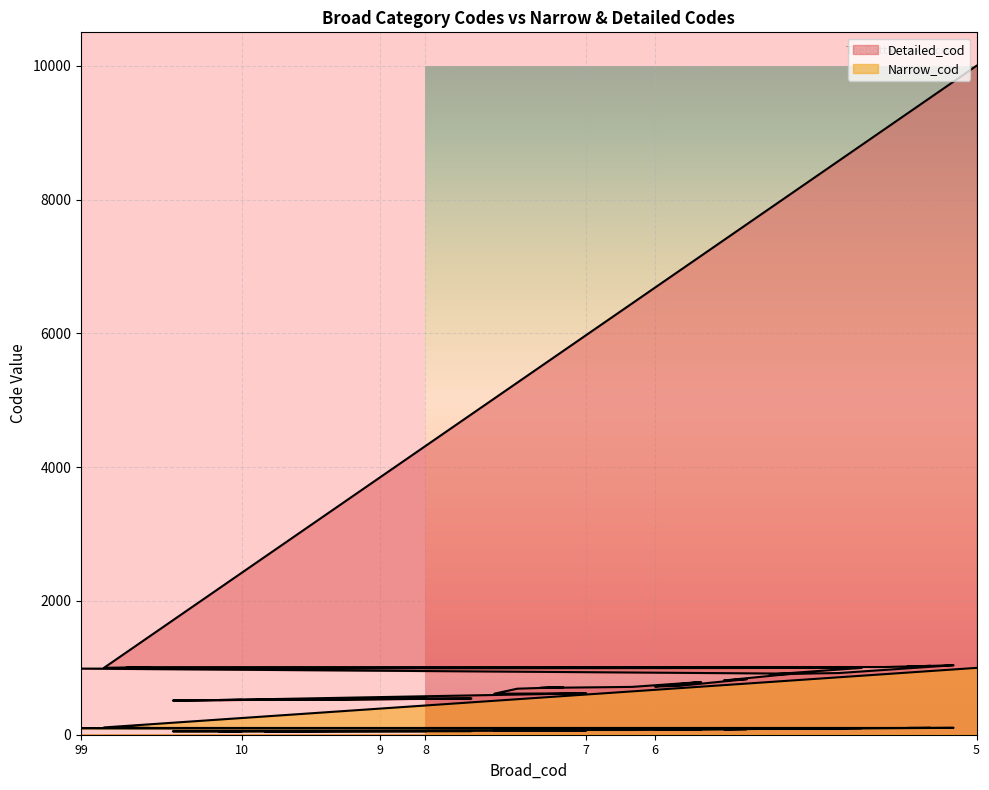

How many values in the Narrow_cod series are below 71?

18